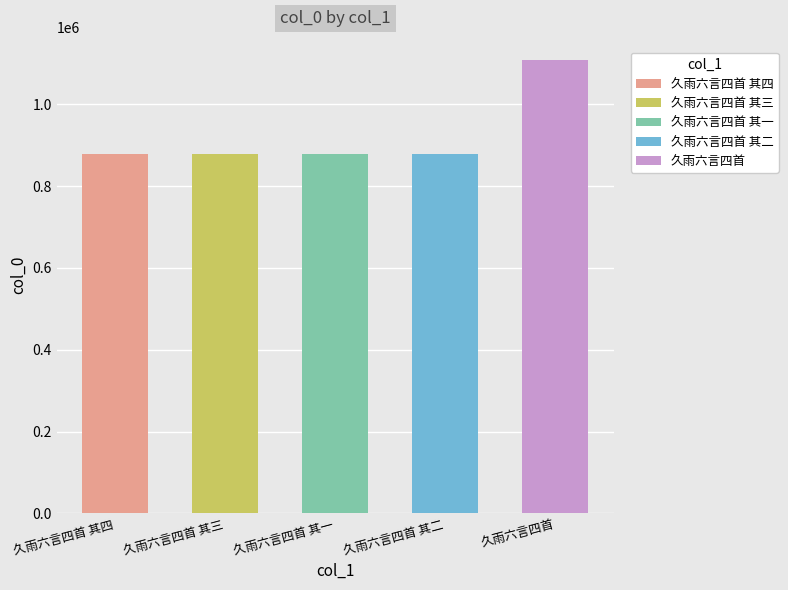

What is the change in value from 久雨六言四首 其四 to 久雨六言四首 其二?

+2